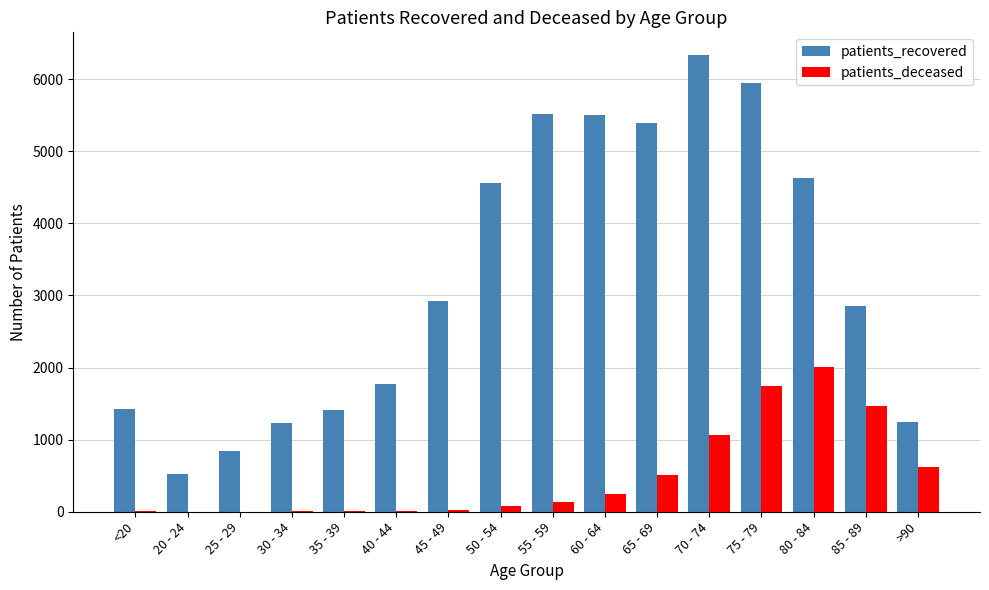

Which series has the largest total across all categories?

patients_recovered